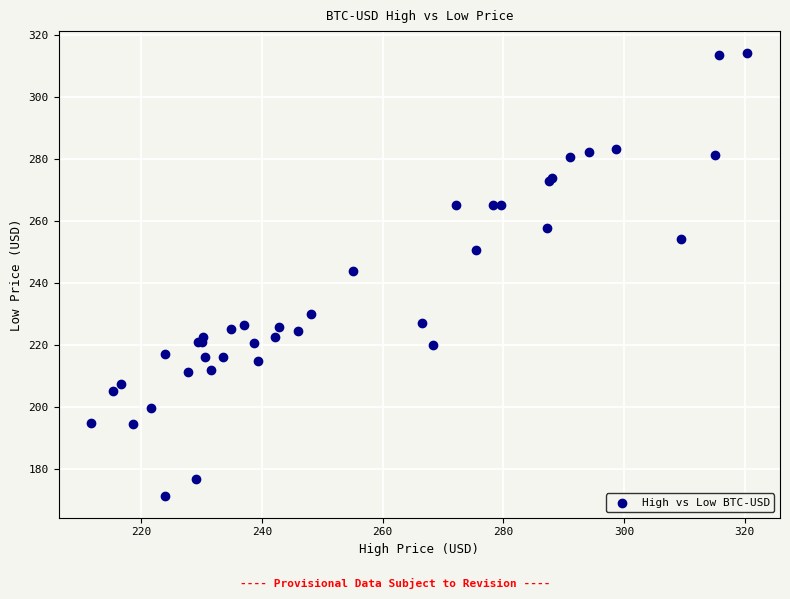

What Y value in the scatter plot is closest to 242?

243.9